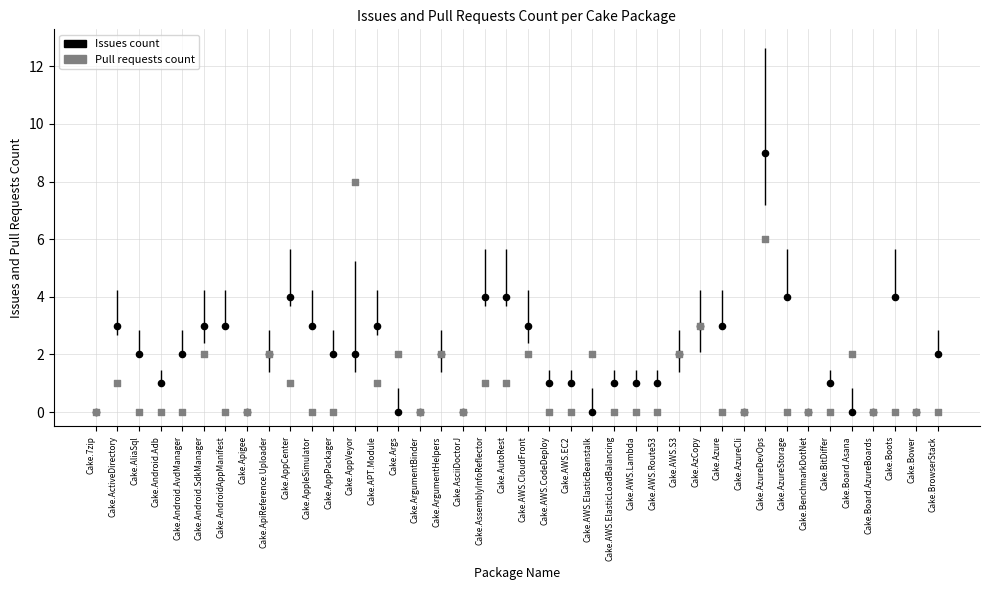

Between Cake.AzureCli and Cake.ArgumentHelpers, which is larger?

Cake.ArgumentHelpers